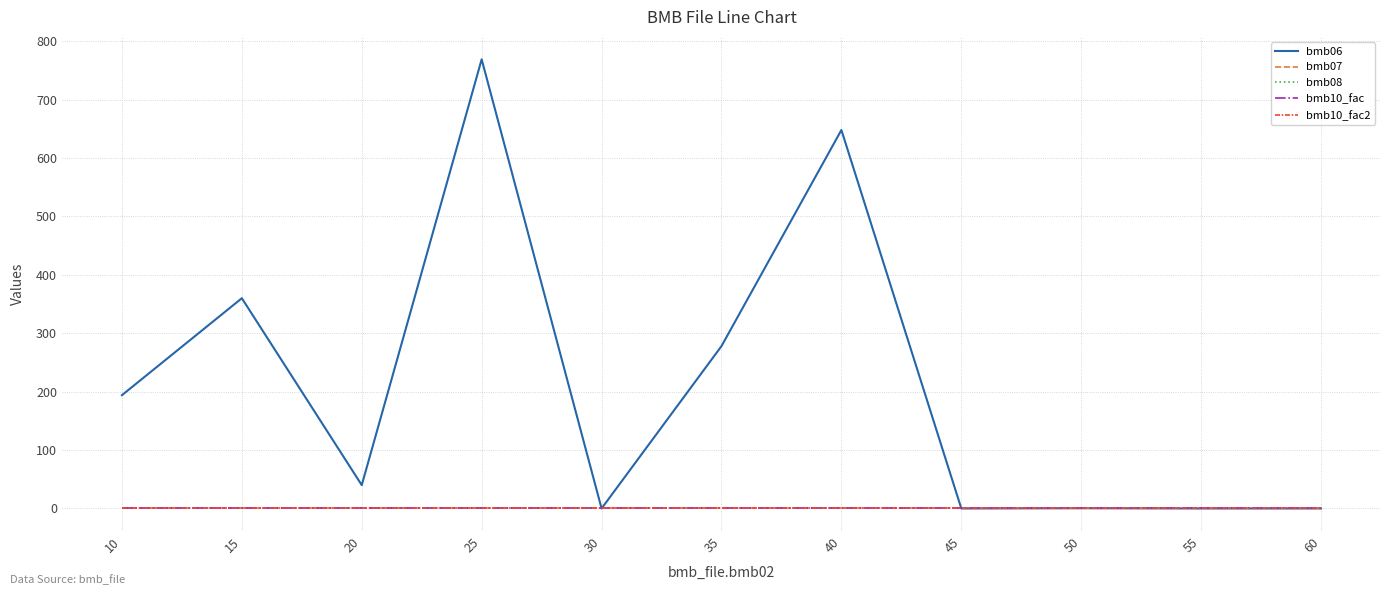

Rank the series by their maximum value, from highest to lowest.

bmb06, bmb07, bmb10_fac, bmb10_fac2, bmb08